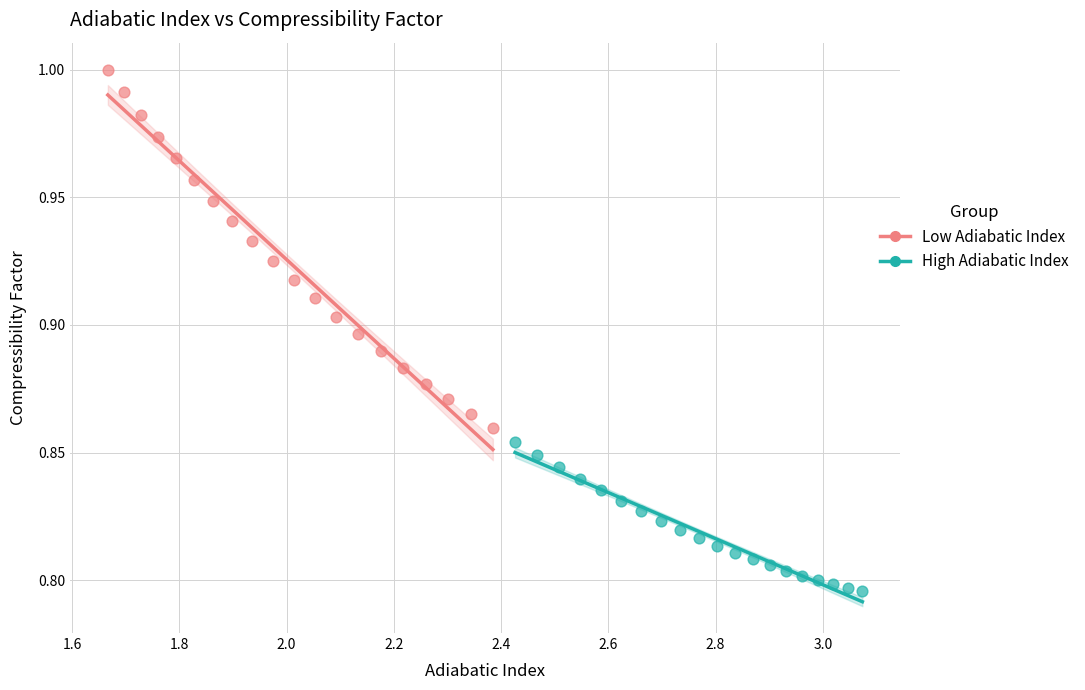

Which series contains the highest Y value?

Low Adiabatic Index